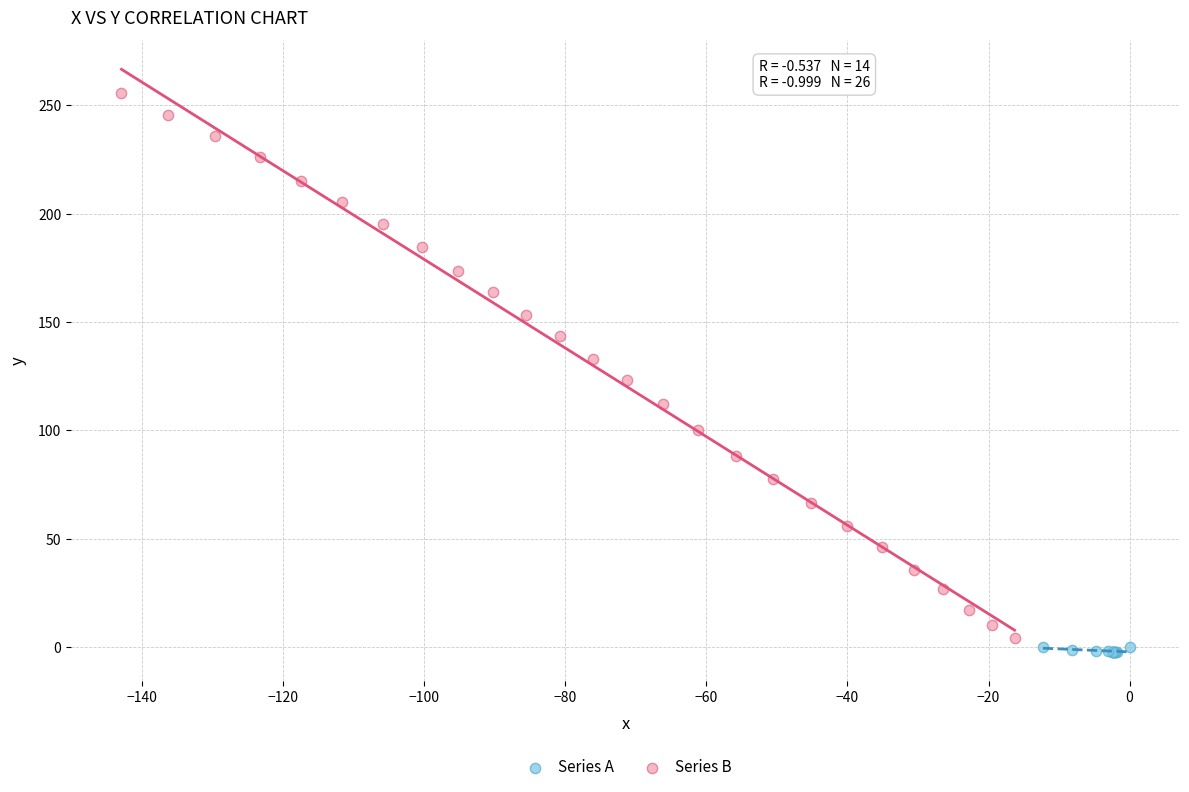

Which series has the widest spread of Y values?

Series B